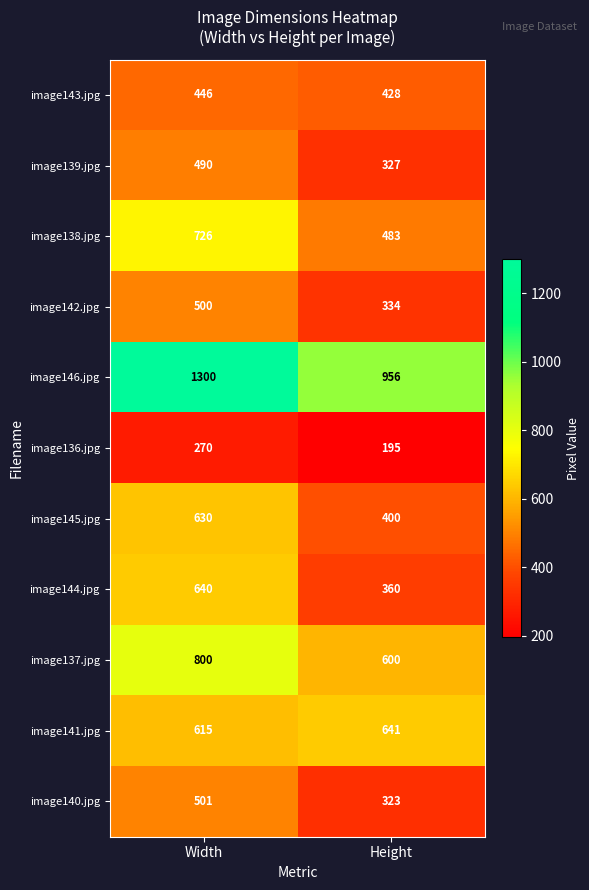

The value of image138.jpg at Height is 483. True or false?

True